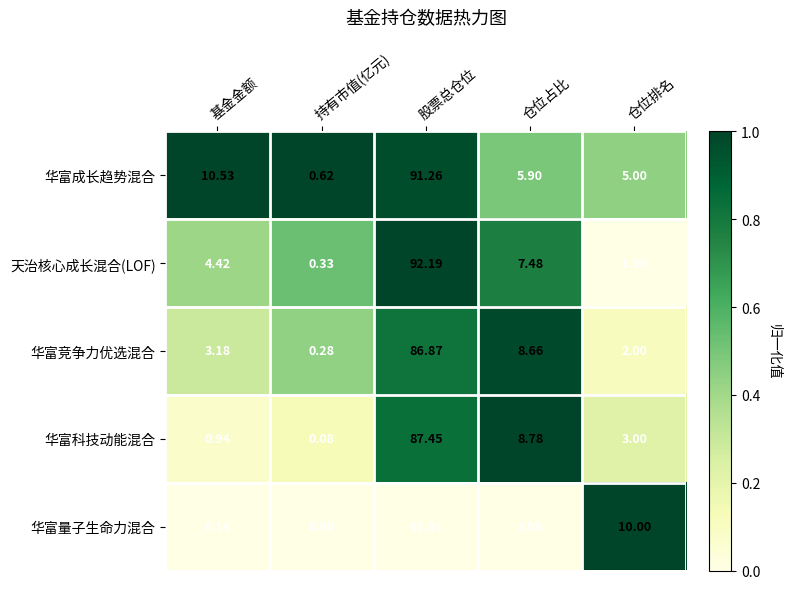

Which category has the lowest value across all series?

持有市值(亿元)